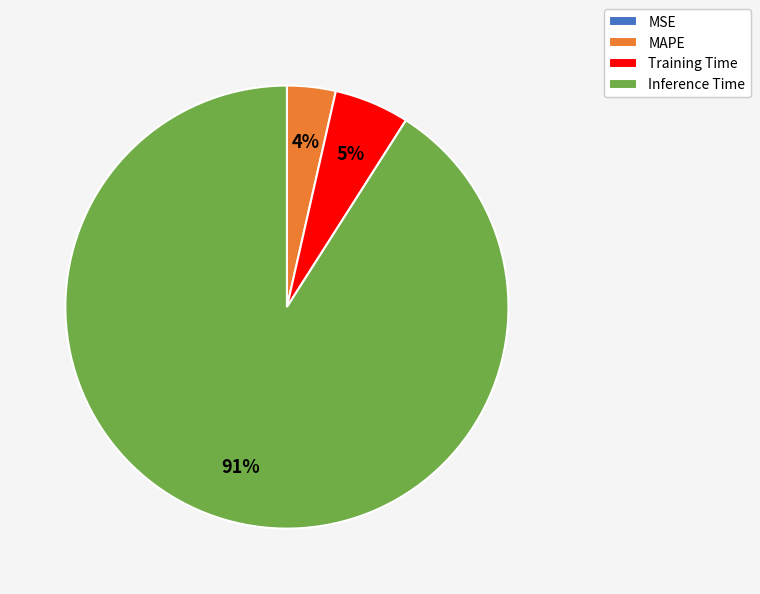

What percentage is the MAPE slice, to the nearest percent?

4%